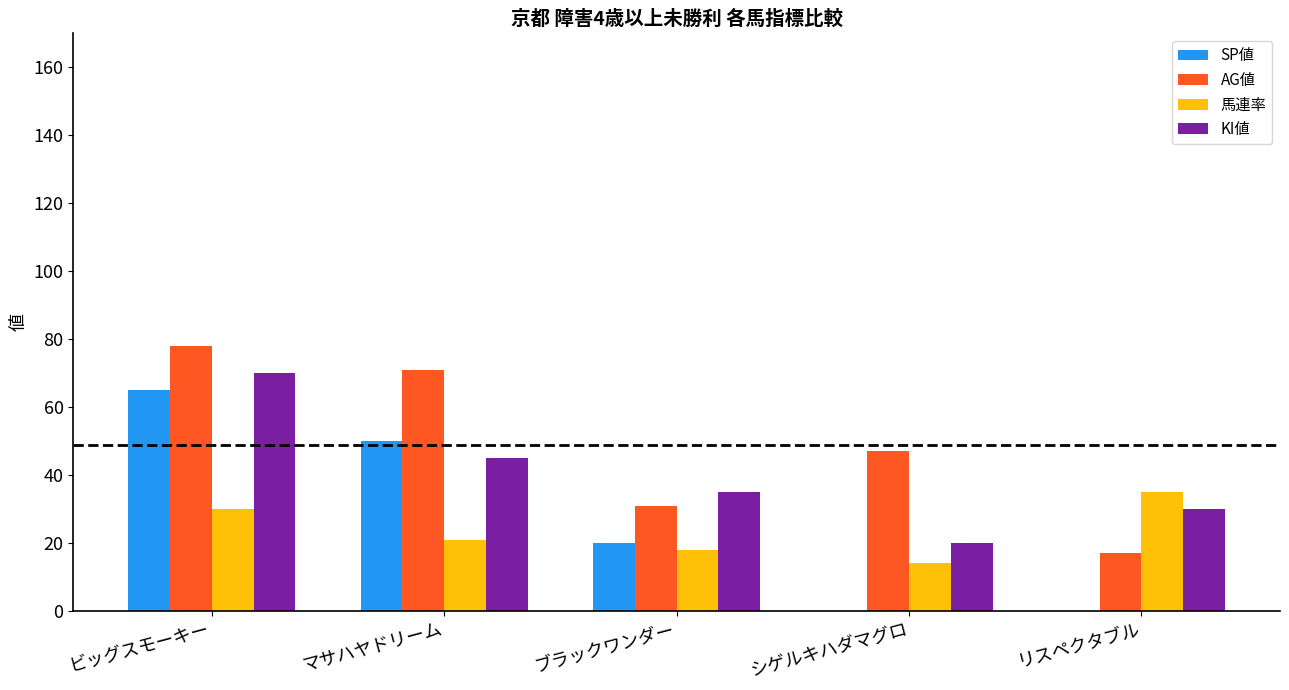

The value of 馬連率 at リスペクタブル is 35. True or false?

True